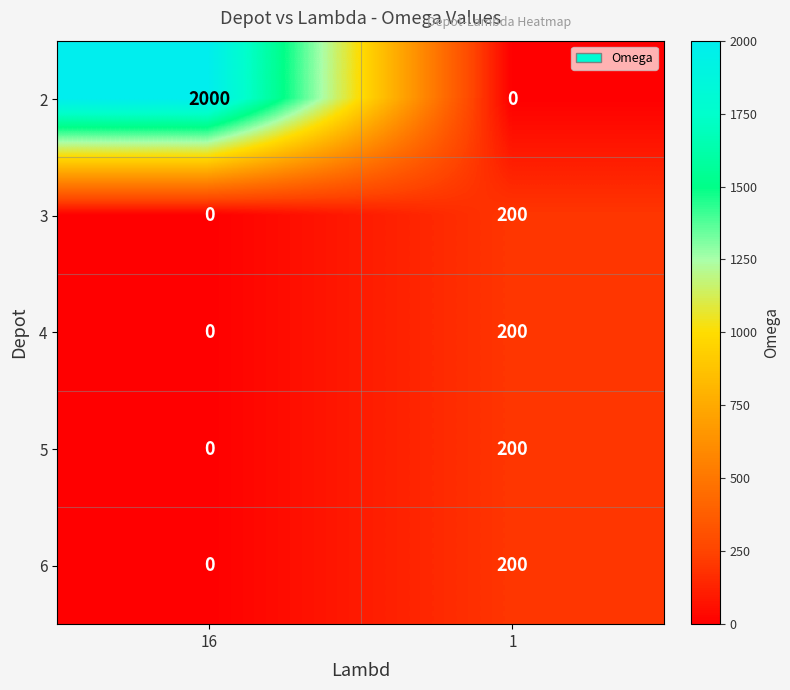

Which series has the largest total across all categories?

2